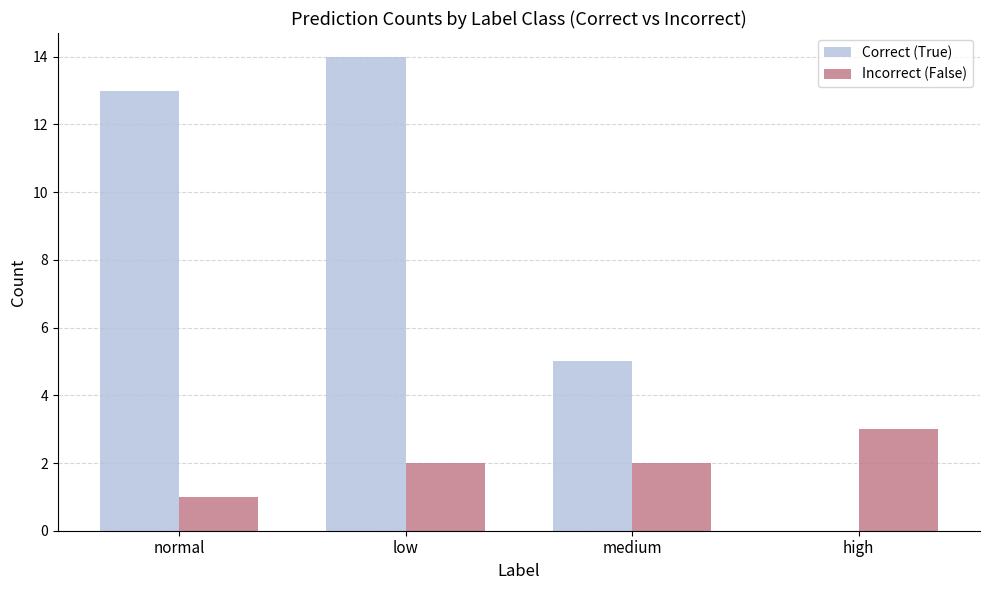

What is the sum of the Incorrect (False) values at normal and high?

4